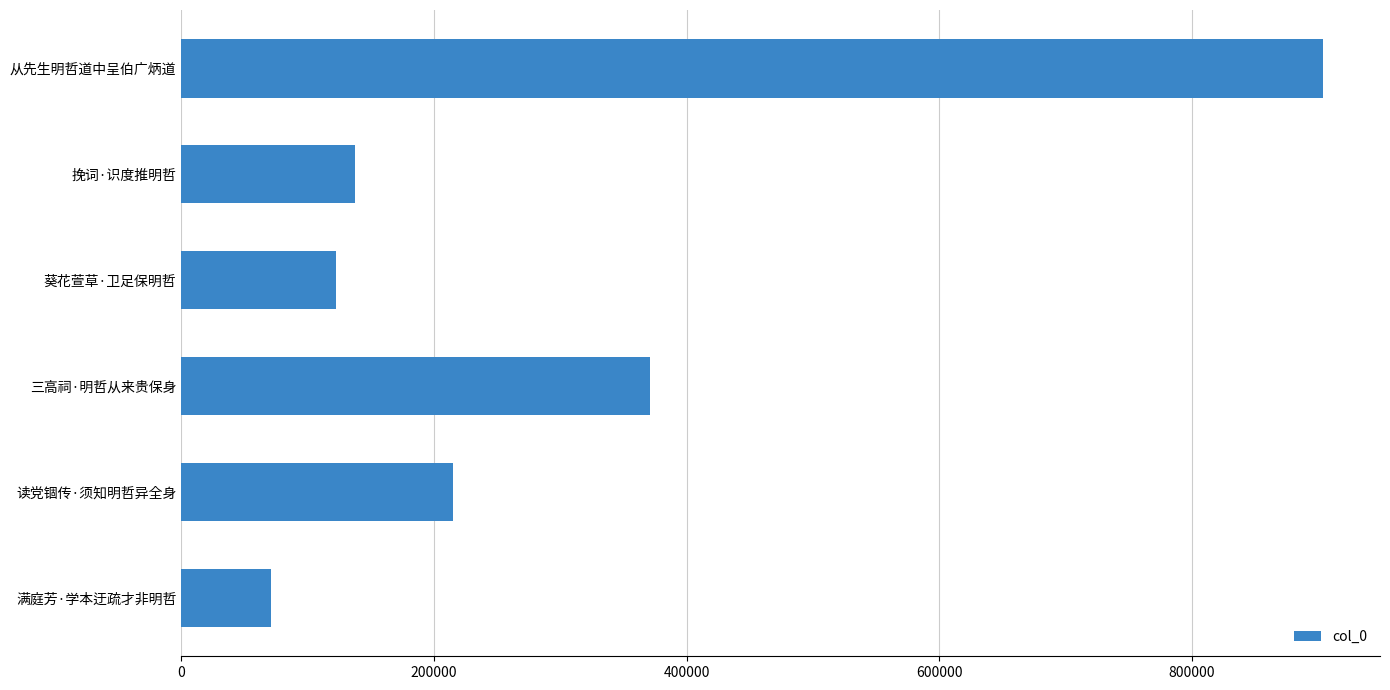

What is the change in value from 葵花萱草·卫足保明哲 to 满庭芳·学本迂疏才非明哲?

-51586